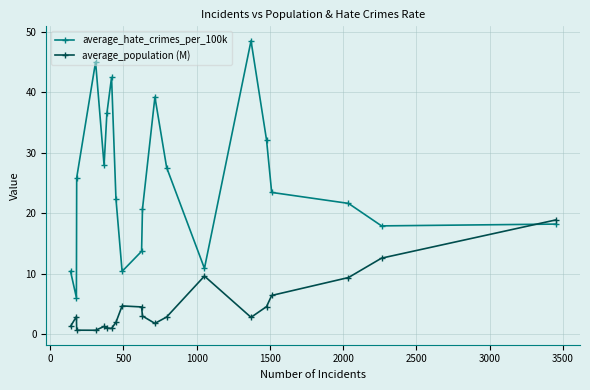

True or false: average_hate_crimes_per_100k and average_population (M) intersect in this chart.

True